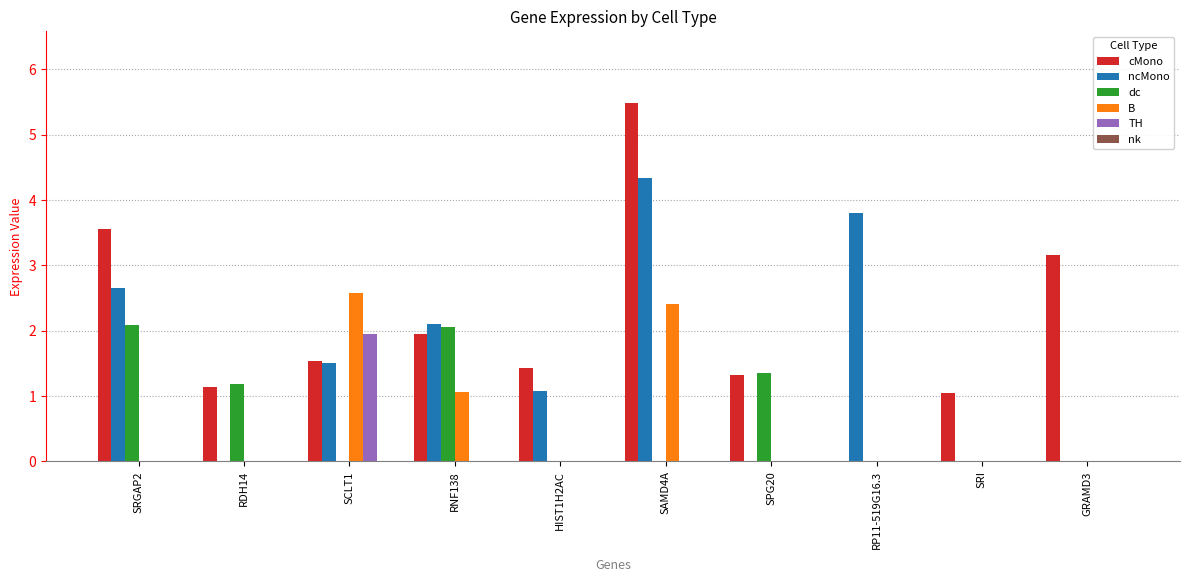

True or false: dc has a value of 0.0 at SAMD4A.

True